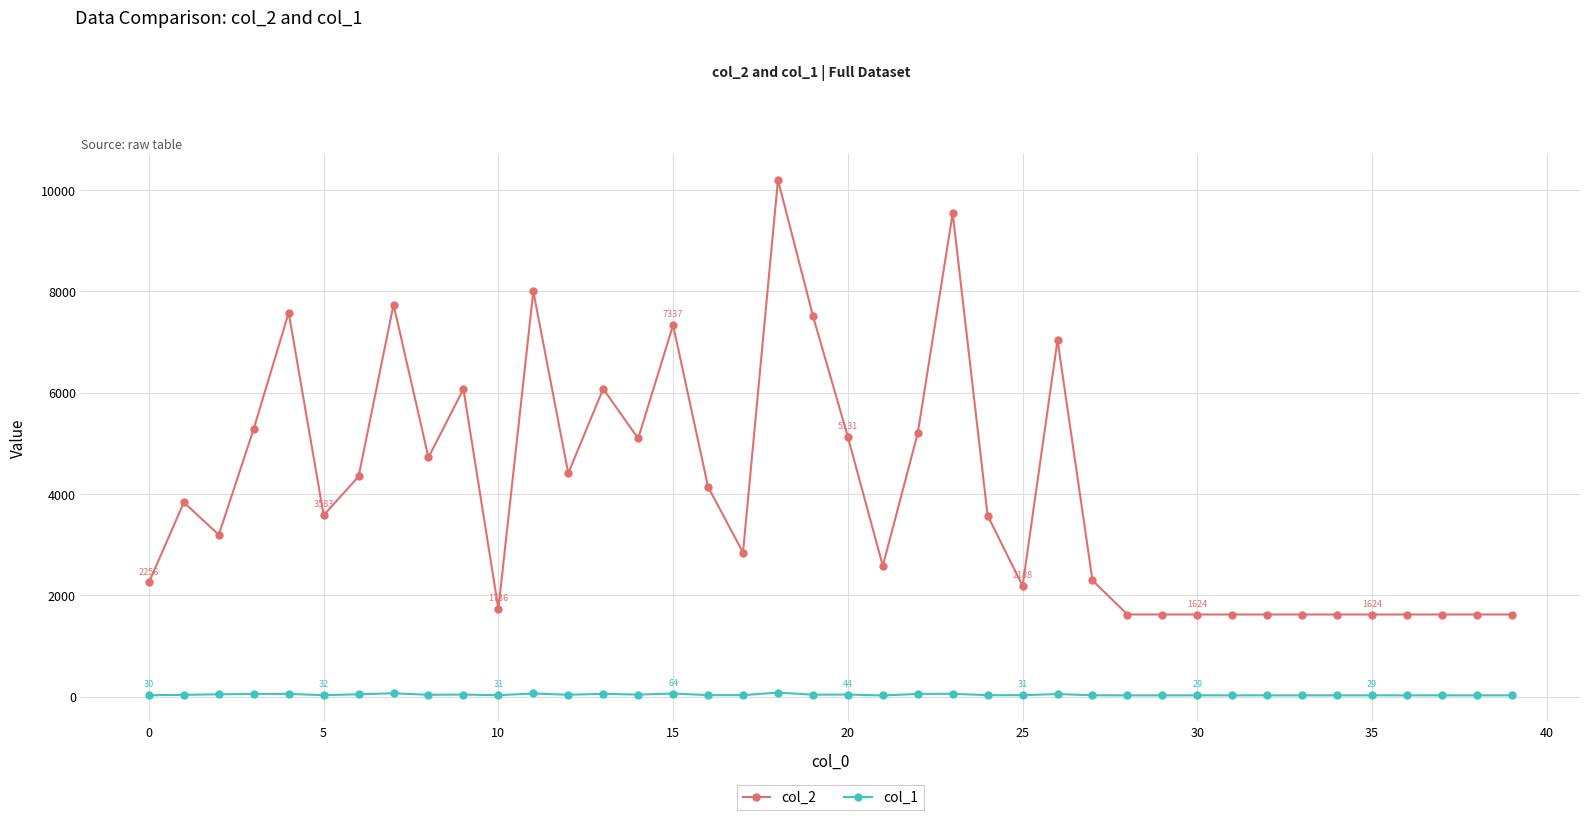

What is the greatest value displayed?

10202